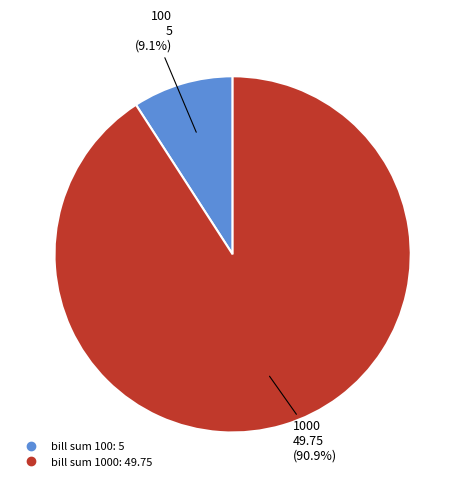

Does any single category account for the majority?

Yes